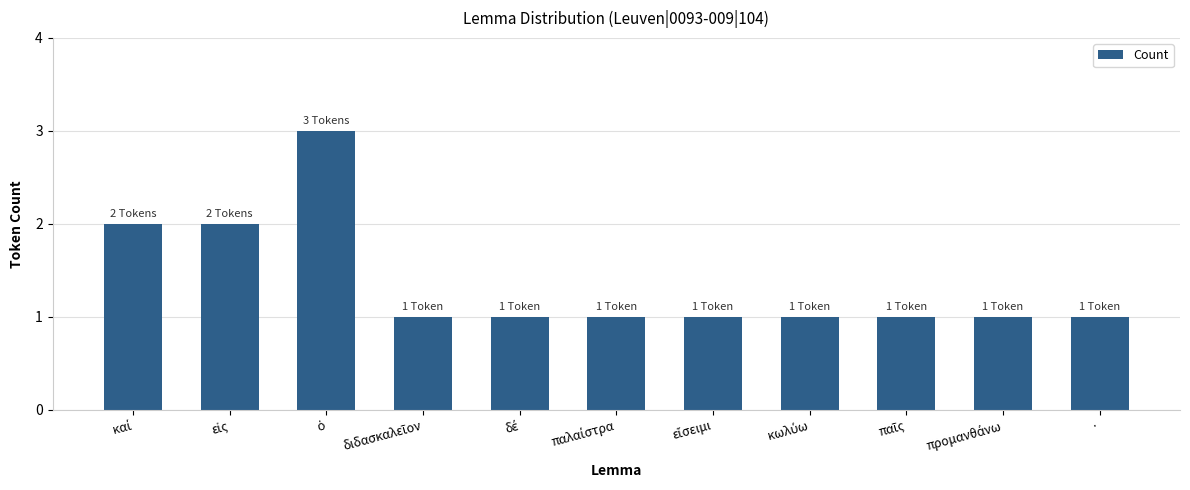

What position from the left is ·?

11